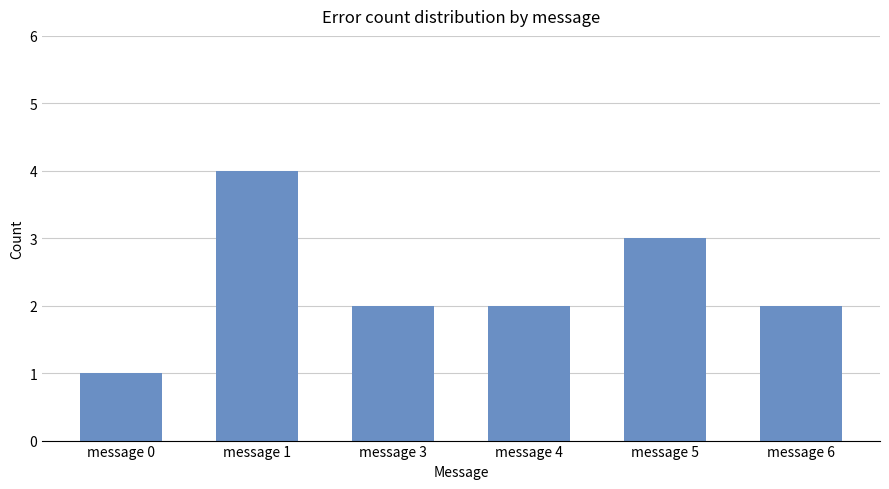

What is the ratio of the value at message 1 to the value at message 3?

2.0